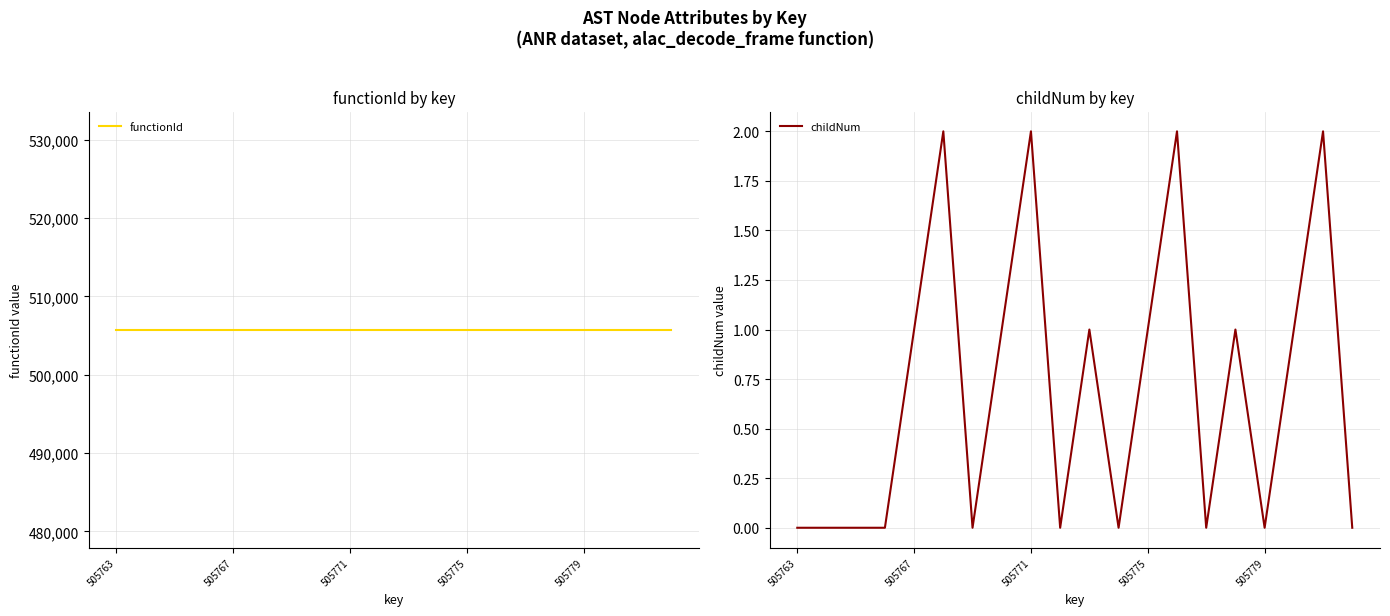

At which category does childNum reach its first local valley?

6